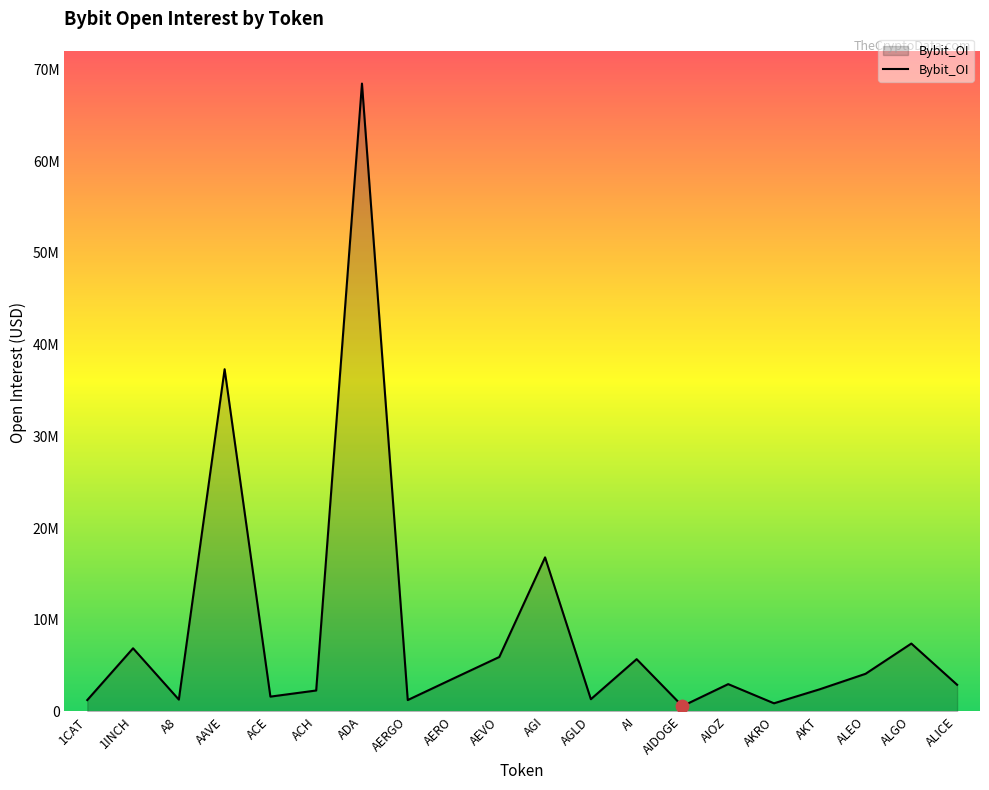

Is this an area chart (filled region under the line)?

Yes